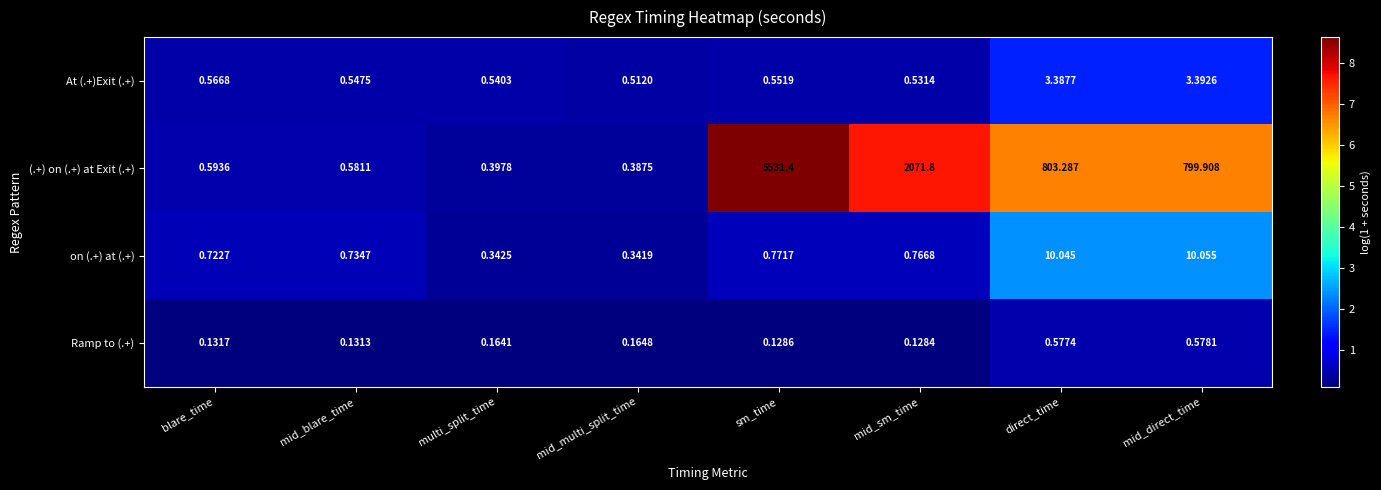

Which series changed the most between blare_time and direct_time?

(.+) on (.+) at Exit (.+)